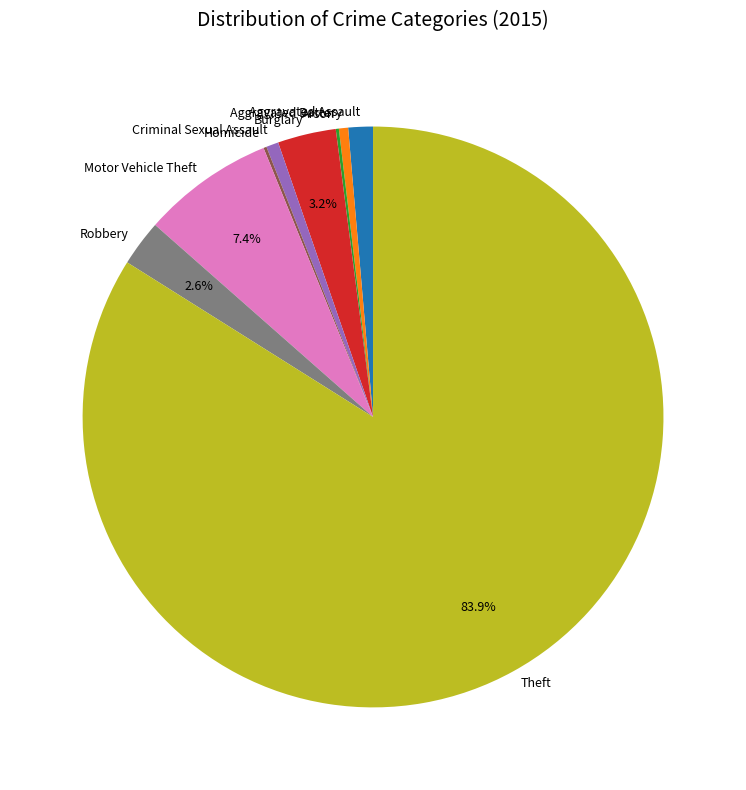

Is the sum of Aggravated Assault and Aggravated Battery greater than half?

No